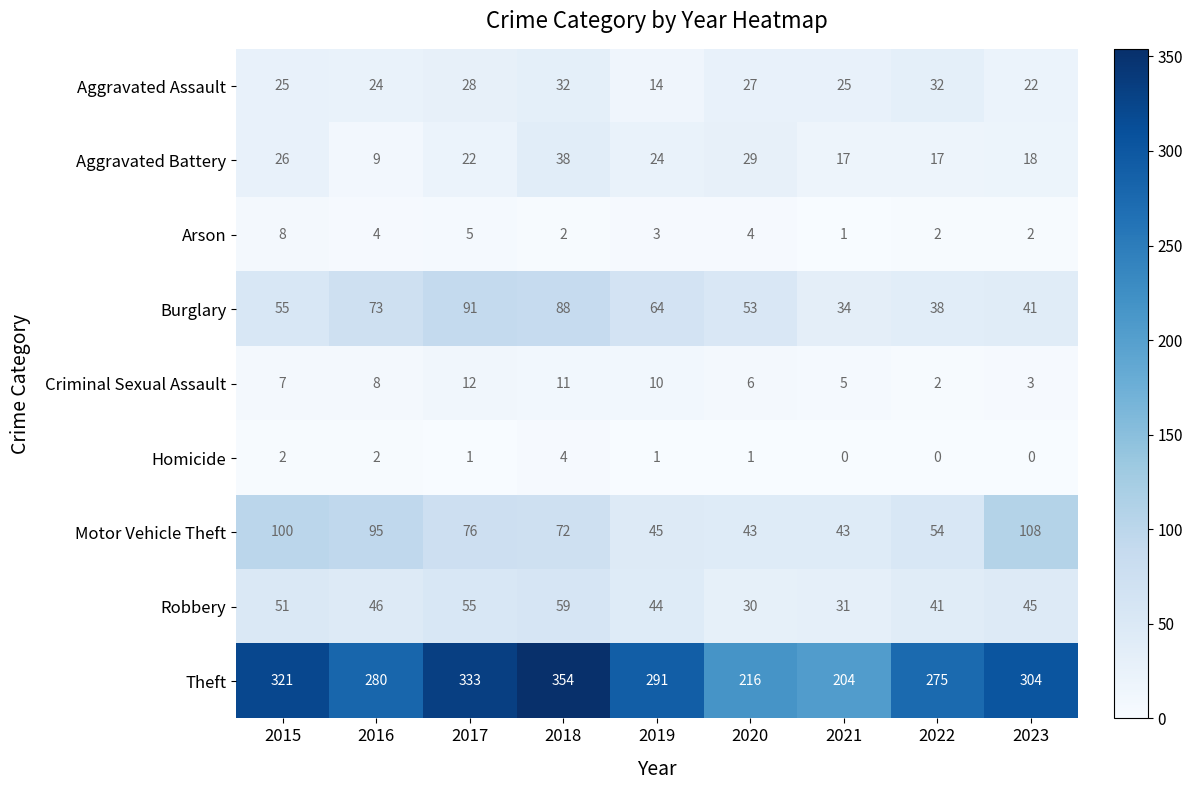

At which category is the sum across all series the highest?

2018